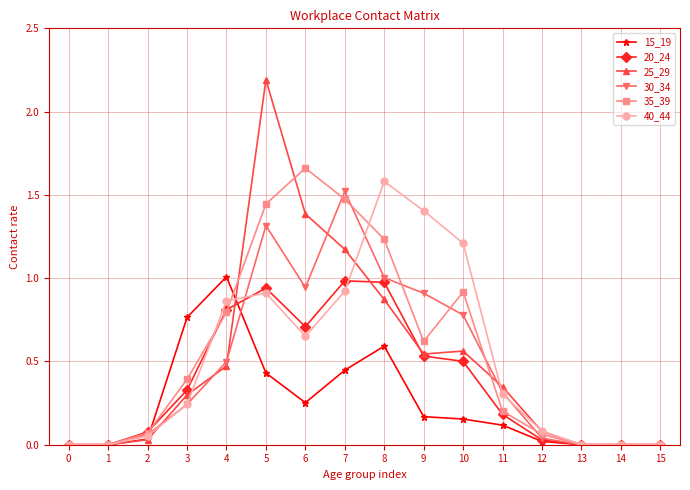

What are all the series names shown in the legend?

15_19, 20_24, 25_29, 30_34, 35_39, 40_44